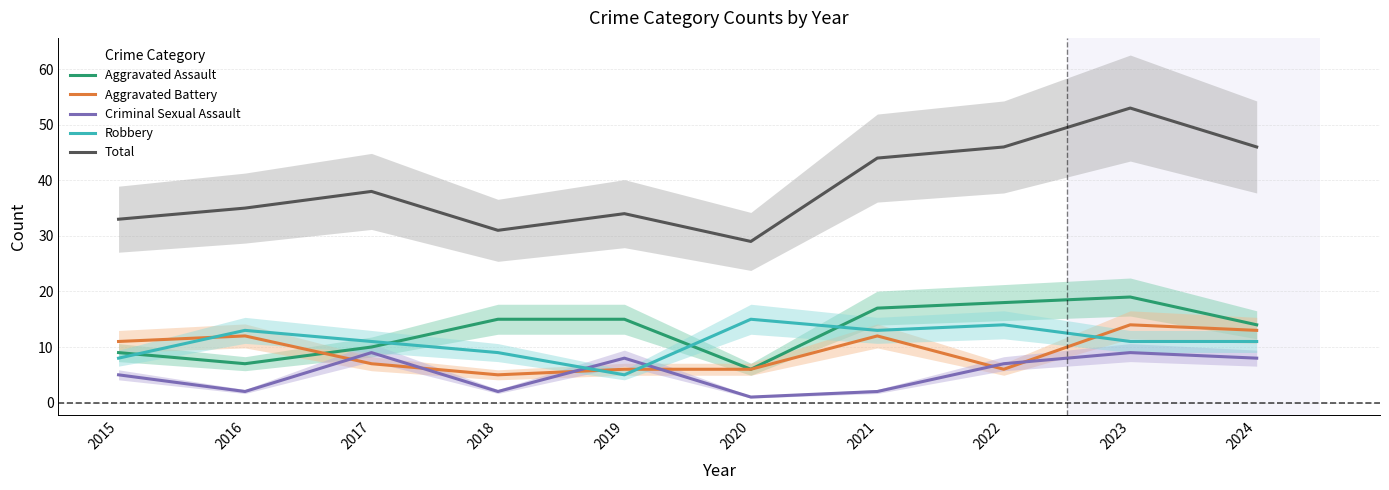

Reading left to right, transcribe all the data shown in this chart.

Aggravated Assault: 2015=9	2016=7	2017=10	2018=15	2019=15	2020=6	2021=17	2022=18	2023=19	2024=14
Aggravated Battery: 2015=11	2016=12	2017=7	2018=5	2019=6	2020=6	2021=12	2022=6	2023=14	2024=13
Criminal Sexual Assault: 2015=5	2016=2	2017=9	2018=2	2019=8	2020=1	2021=2	2022=7	2023=9	2024=8
Robbery: 2015=8	2016=13	2017=11	2018=9	2019=5	2020=15	2021=13	2022=14	2023=11	2024=11
Total: 2015=33	2016=35	2017=38	2018=31	2019=34	2020=29	2021=44	2022=46	2023=53	2024=46